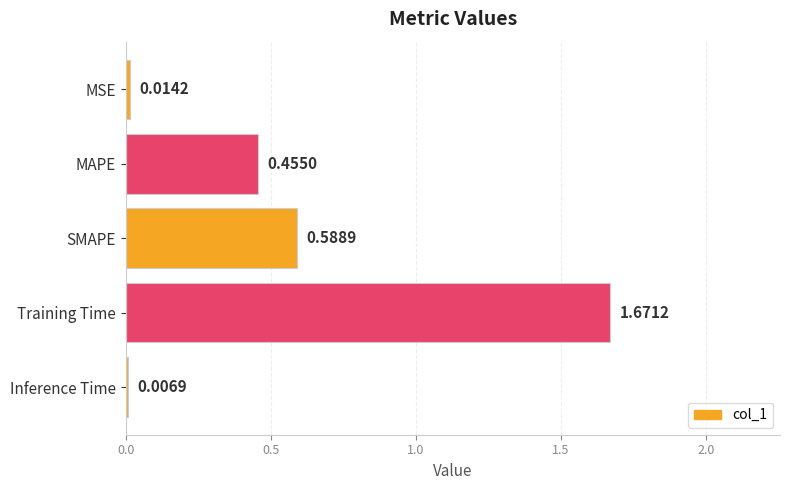

Rank the categories by value from highest to lowest.

Training Time, SMAPE, MAPE, MSE, Inference Time